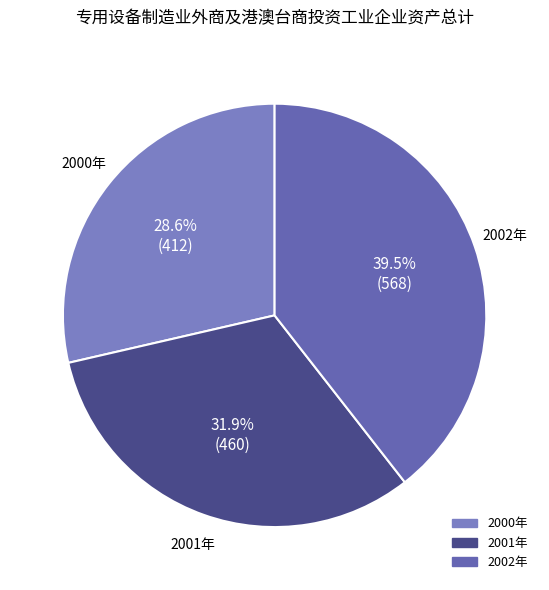

Which has a higher value, 2002年 or 2000年?

2002年